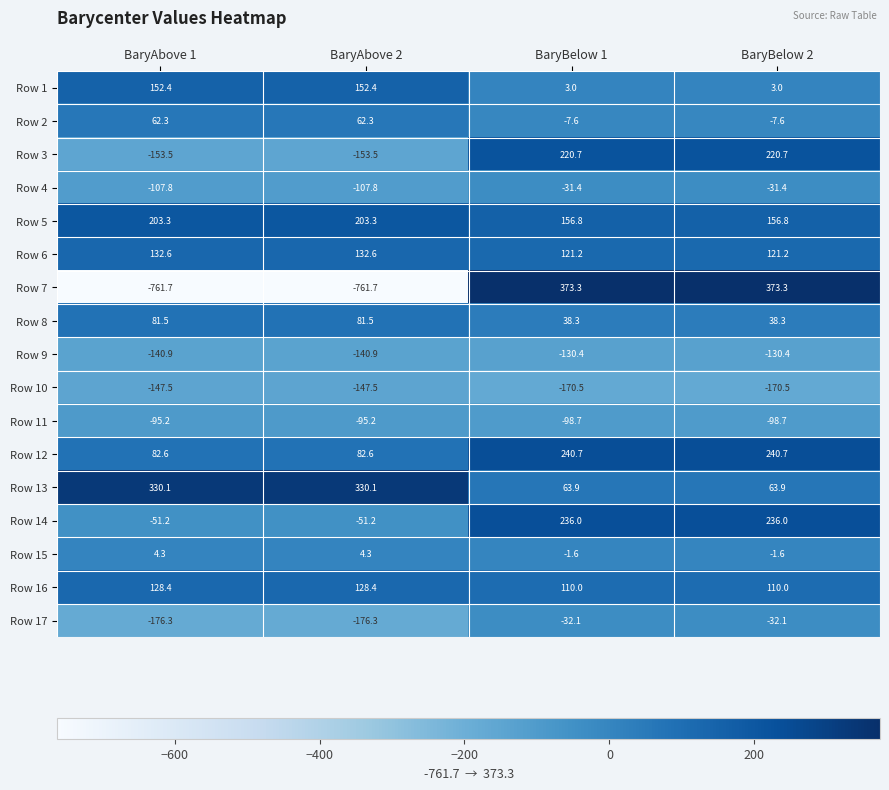

At BaryBelow 1, list the series in order from largest to smallest.

Row 7, Row 12, Row 14, Row 3, Row 5, Row 6, Row 16, Row 13, Row 8, Row 1, Row 15, Row 2, Row 4, Row 17, Row 11, Row 9, Row 10